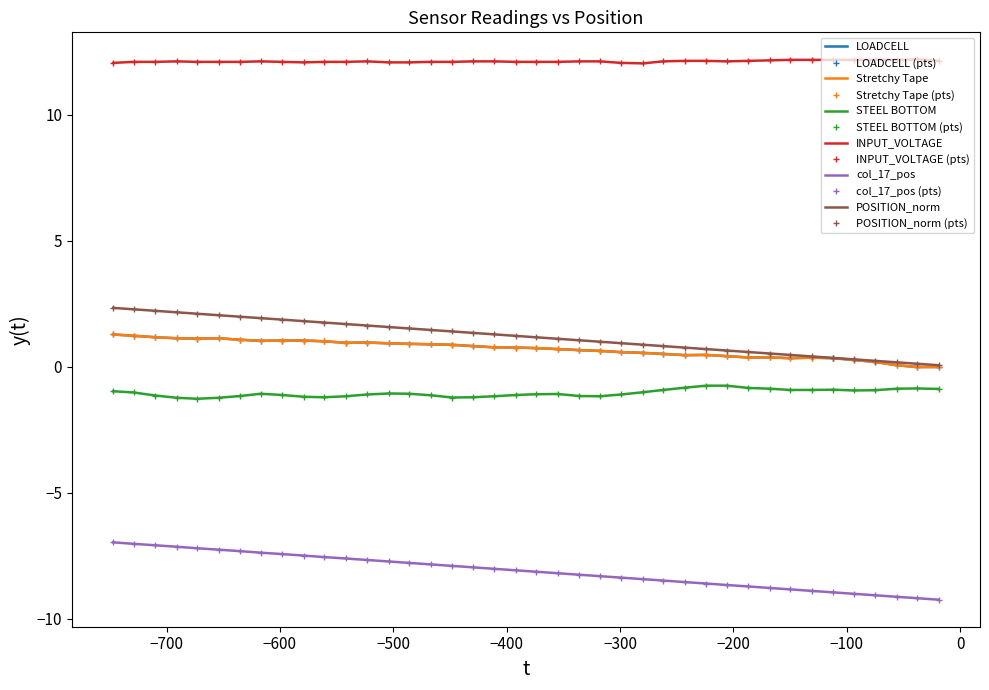

True or false: LOADCELL and INPUT_VOLTAGE intersect in this chart.

False